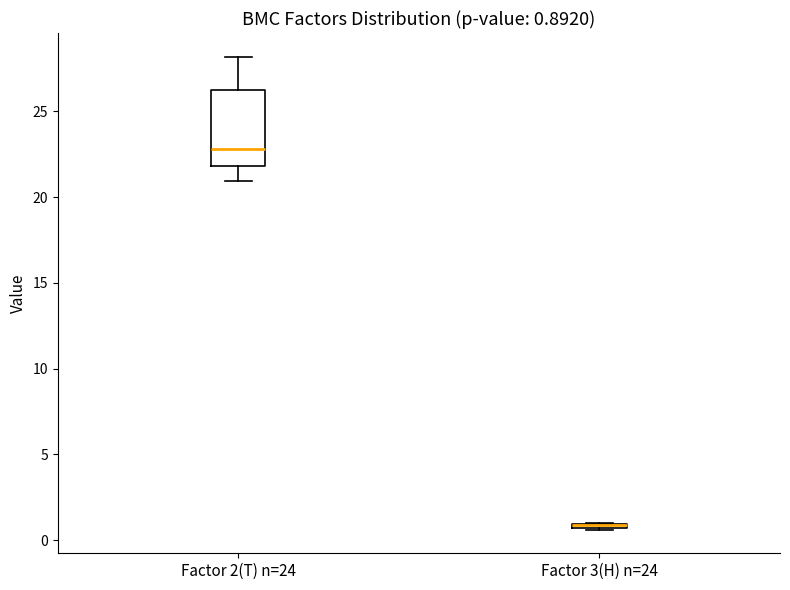

Comparing the boxes themselves (not the whiskers), which one is the tallest?

Factor 2(T) n=24